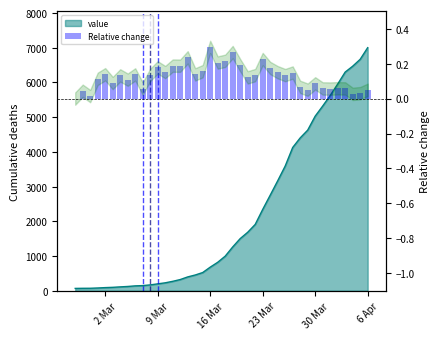

Which label corresponds to the smallest value in the chart?

2 Mar